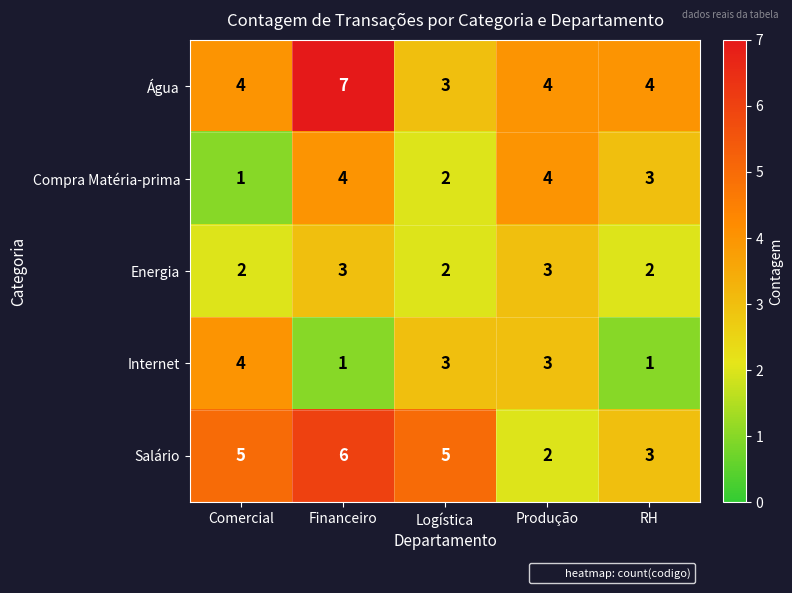

Which series has the largest total across all categories?

Água